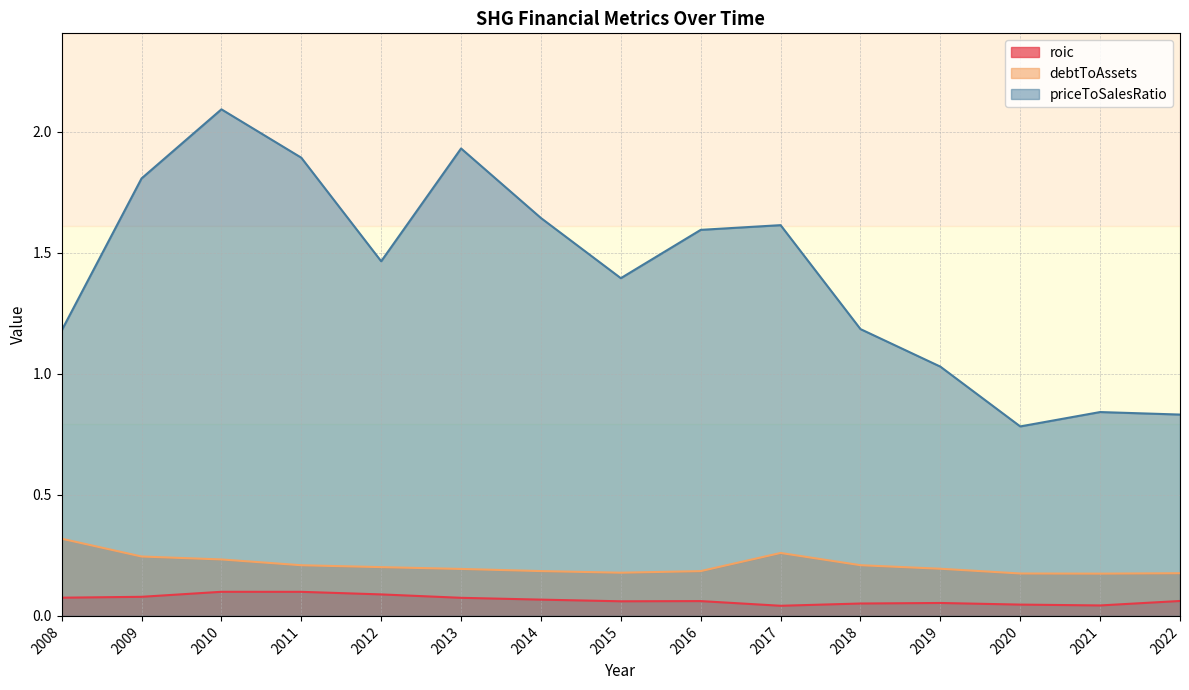

In priceToSalesRatio, how many points are higher than both neighbors (excluding endpoints)?

4